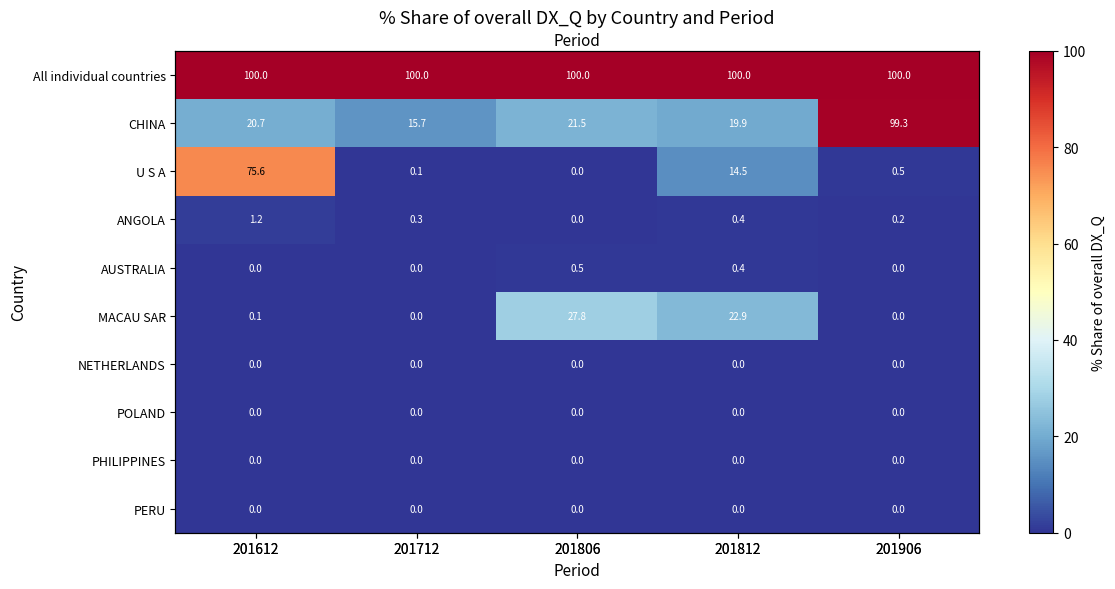

What is the total value across all series at 201712?

116.0